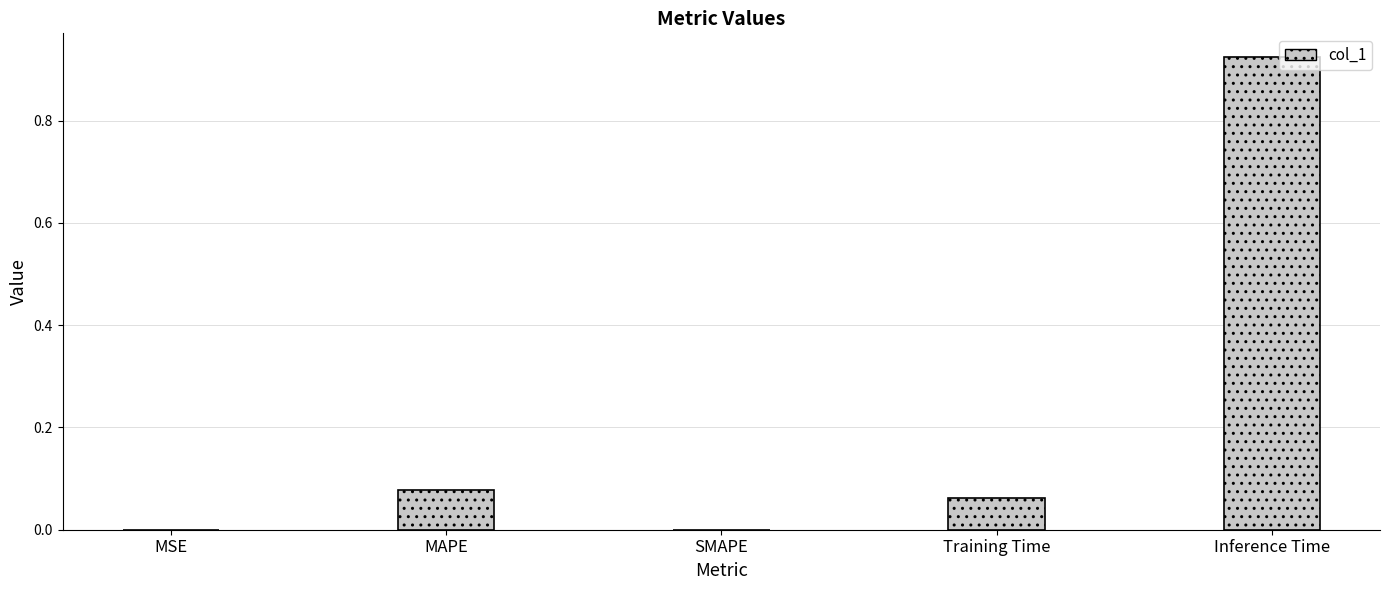

What is the sum of all values?

1.1